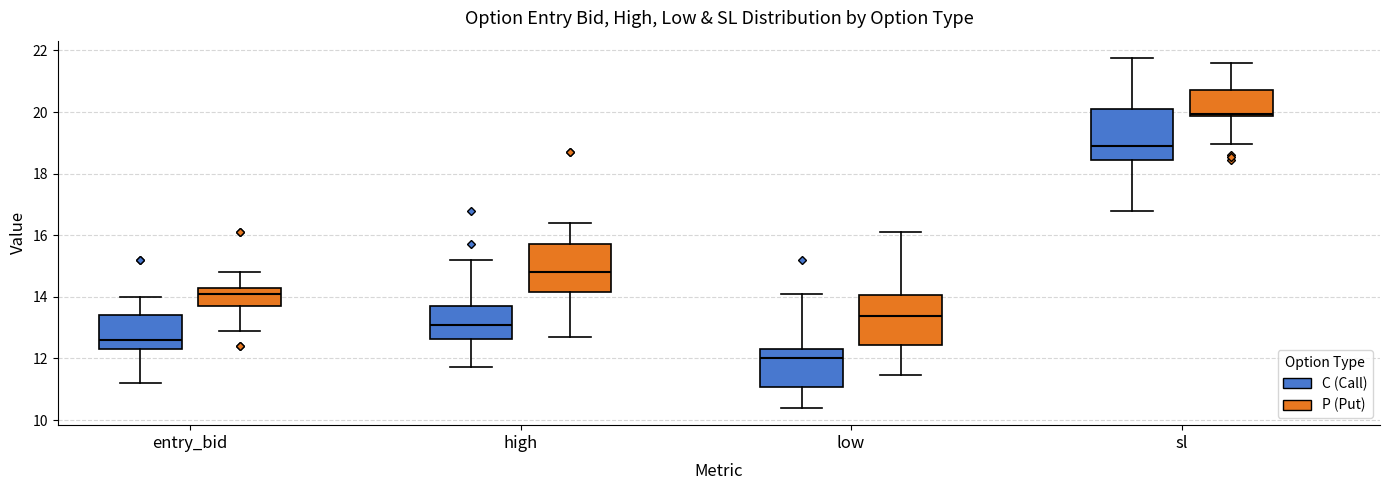

Where does the upper whisker of the box for high (P (Put)) end on the y-axis? The values are not printed on the chart, so give them approximately, as read against the axis.

16.4